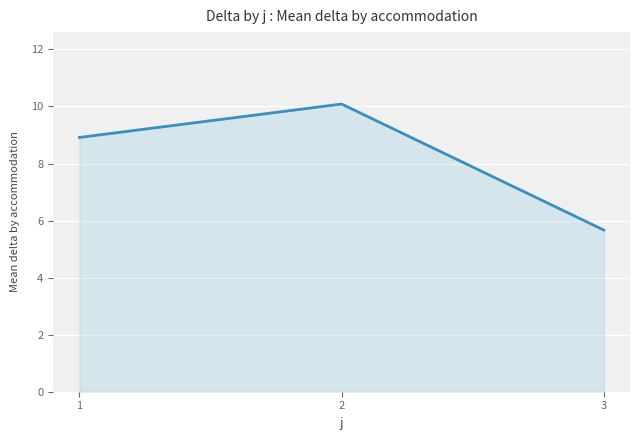

What is the maximum value shown in the chart?

10.1